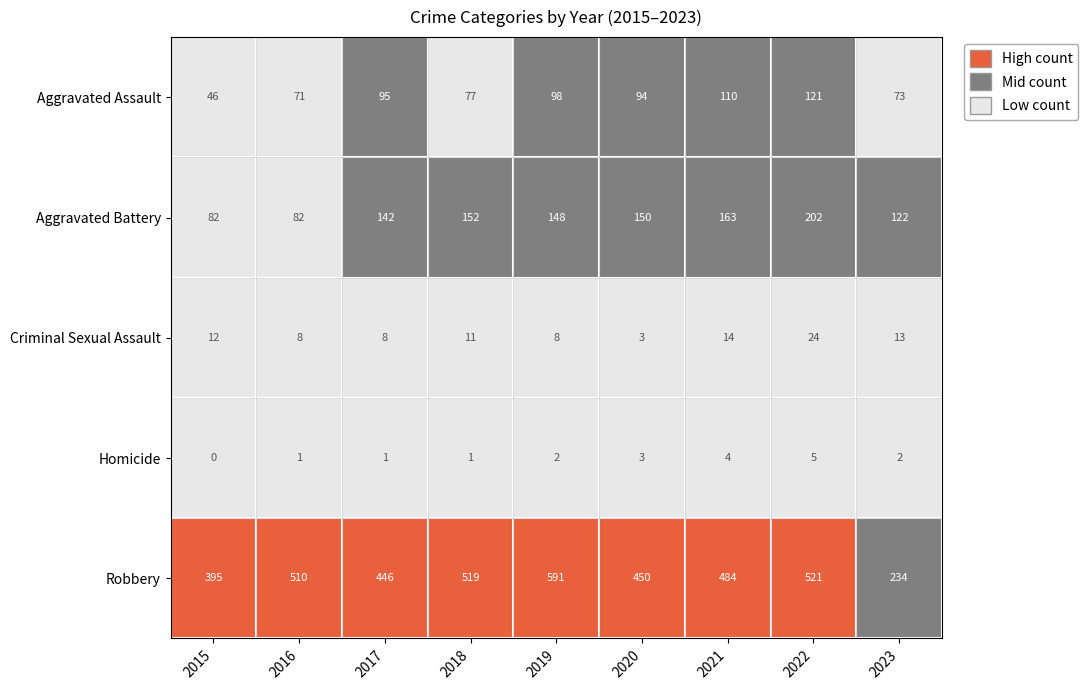

List the labels in order of Robbery value, largest first.

2019, 2022, 2018, 2016, 2021, 2020, 2017, 2015, 2023